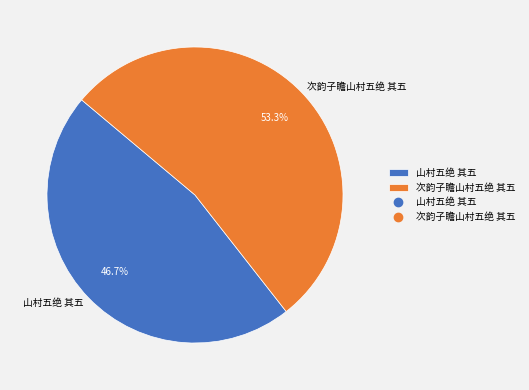

Is it true that 次韵子瞻山村五绝 其五 is 53% of the pie?

True